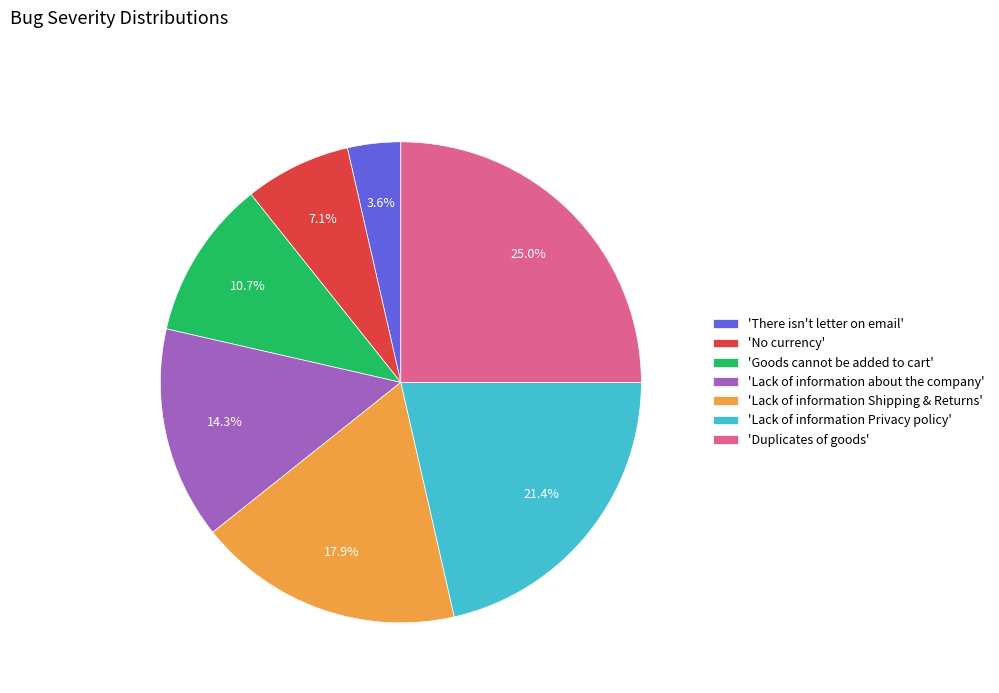

Which category has the biggest portion of the pie?

'Duplicates of goods'